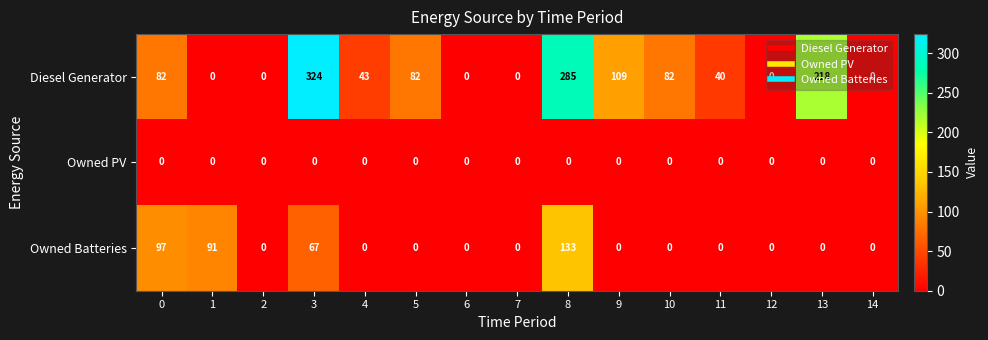

The Diesel Generator series shows -160 at 7. True or false?

False